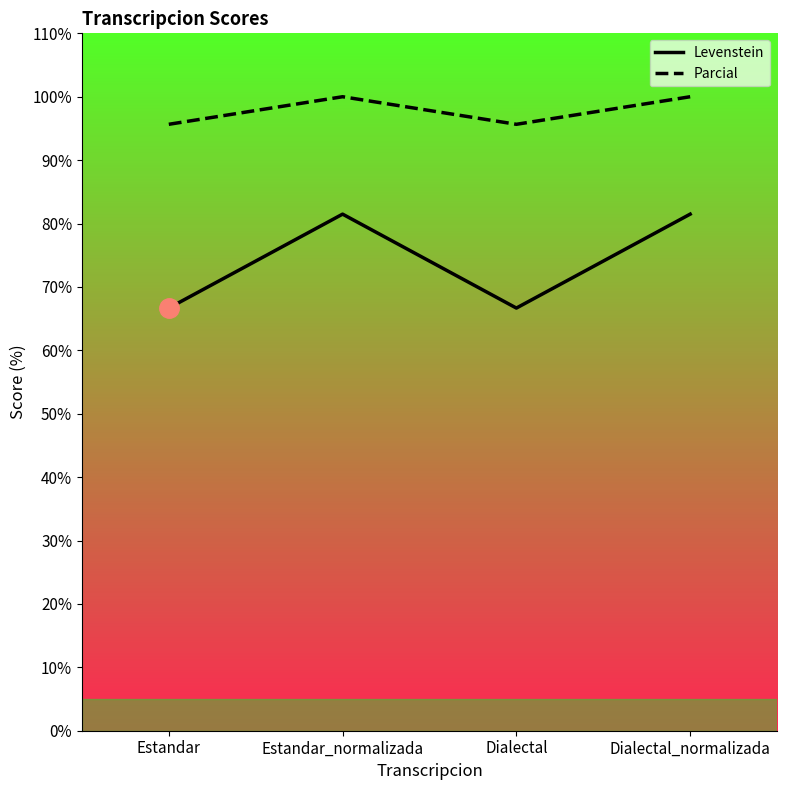

In Parcial, how many points are lower than both neighbors (excluding endpoints)?

1